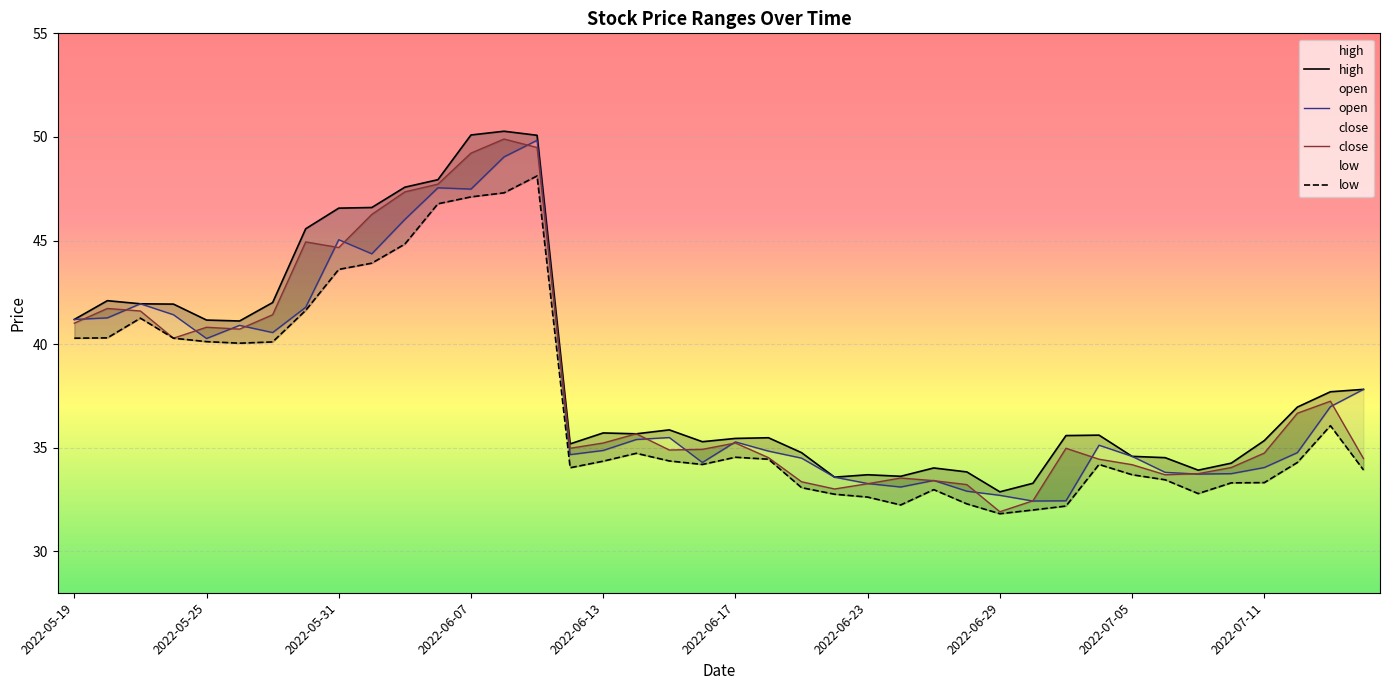

In close, how many points are higher than both neighbors (excluding endpoints)?

9